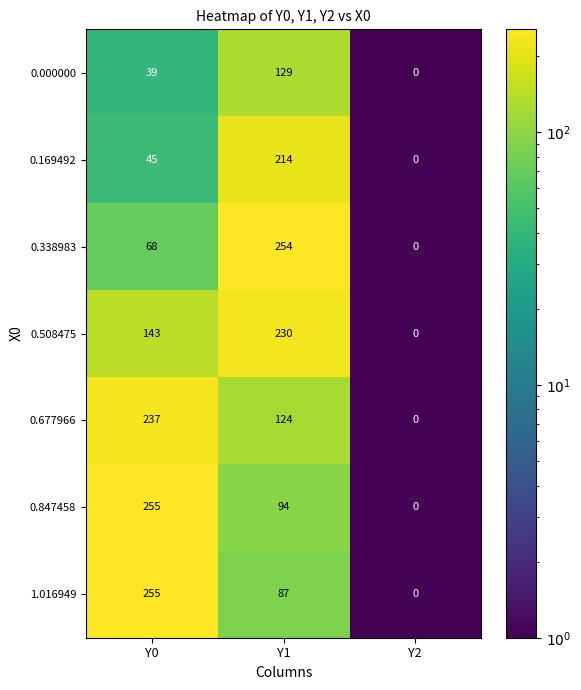

Which series changed the most between Y0 and Y1?

0.338983